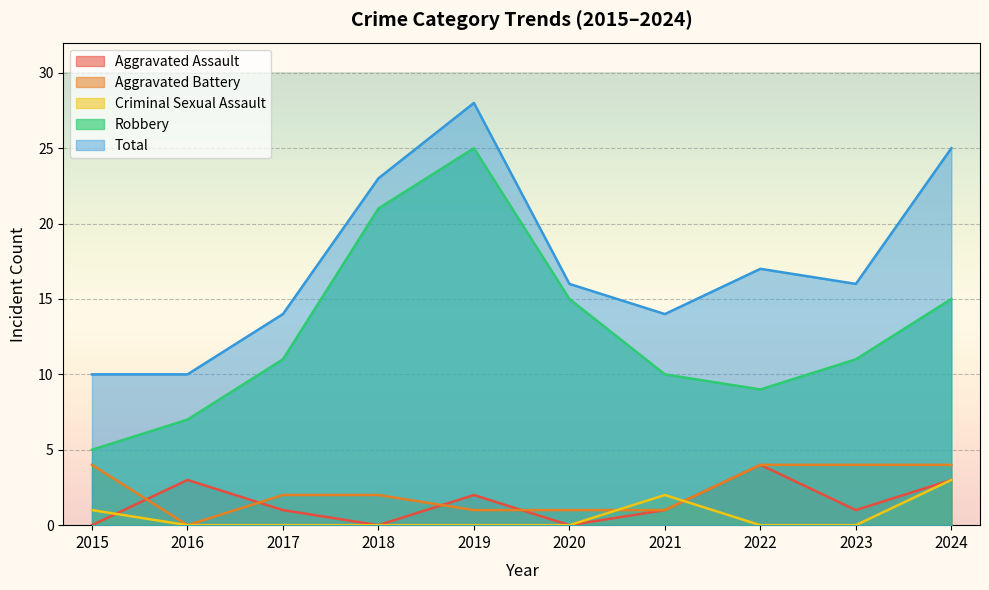

Rank the series at 2023 from highest to lowest value.

Total, Robbery, Aggravated Battery, Aggravated Assault, Criminal Sexual Assault